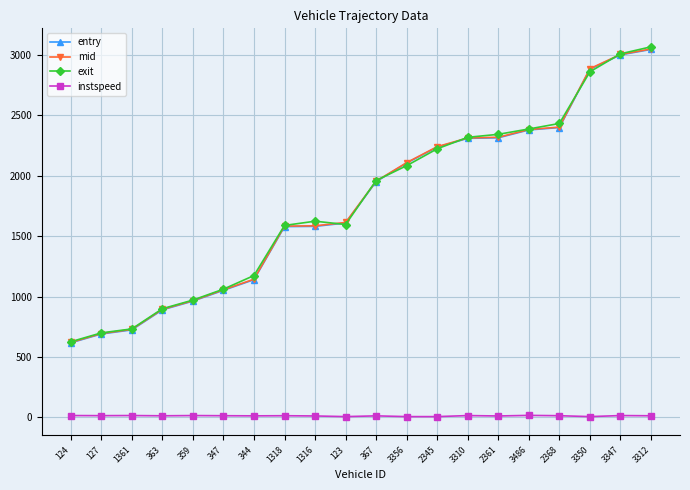

Where is exit nearest to the value 1846?

367